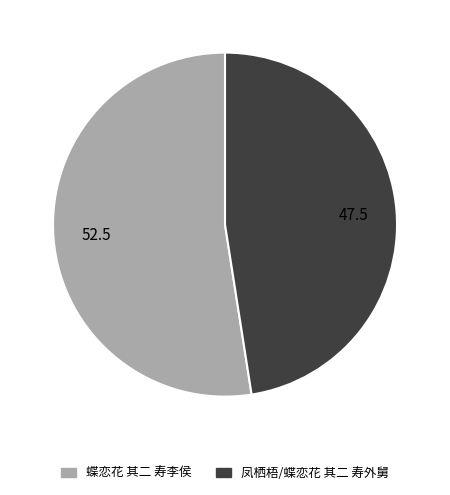

Which slice is the smallest?

凤栖梧/蝶恋花 其二 寿外舅